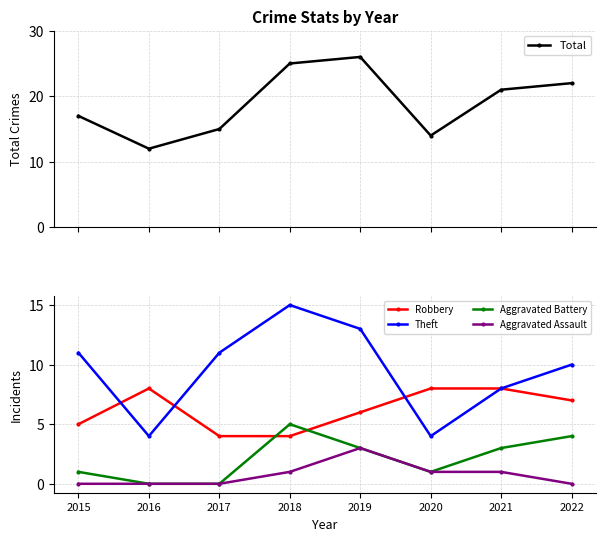

Reading left to right, extract all data points from this chart.

Total: 17	12	15	25	26	14	21	22
Robbery: 5	8	4	4	6	8	8	7
Theft: 11	4	11	15	13	4	8	10
Aggravated Battery: 1	0	0	5	3	1	3	4
Aggravated Assault: 0	0	0	1	3	1	1	0